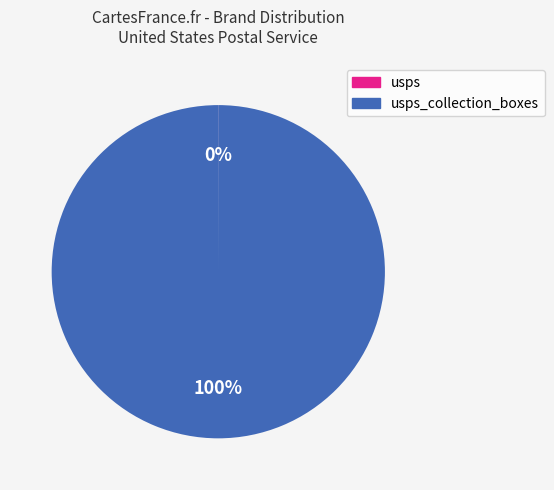

To the nearest percent, what is the difference between the largest and smallest slice percentages?

100%